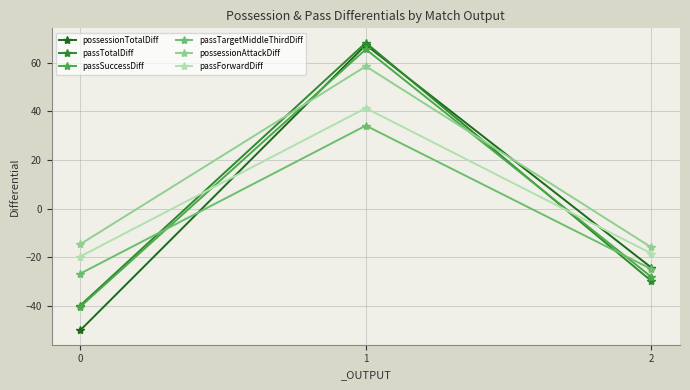

What is the maximum value for possessionAttackDiff?

58.5